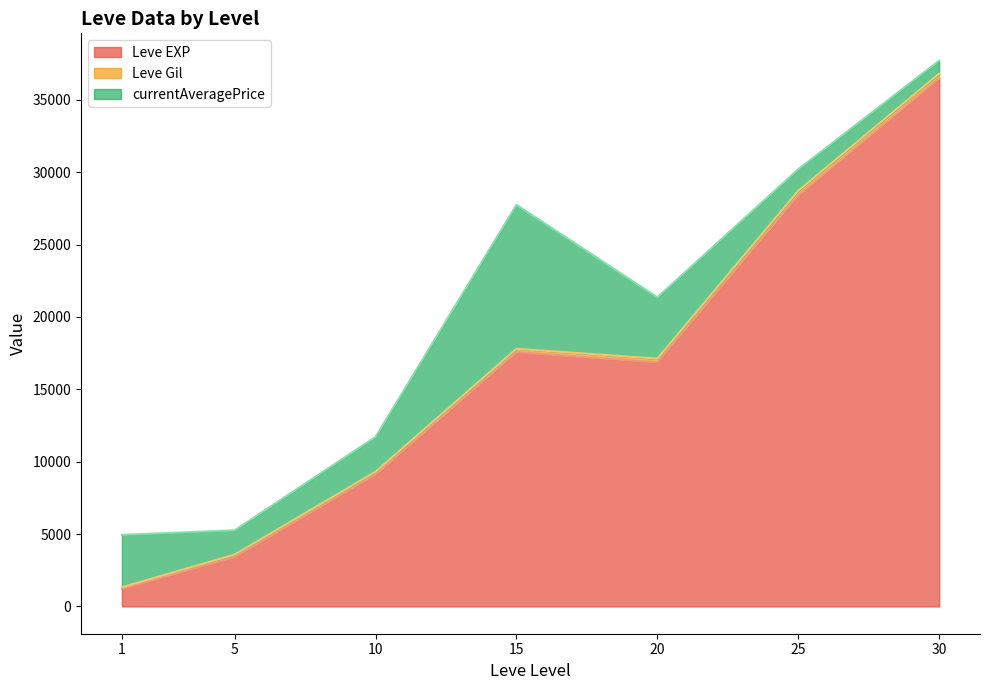

How many series are shown in this chart?

3